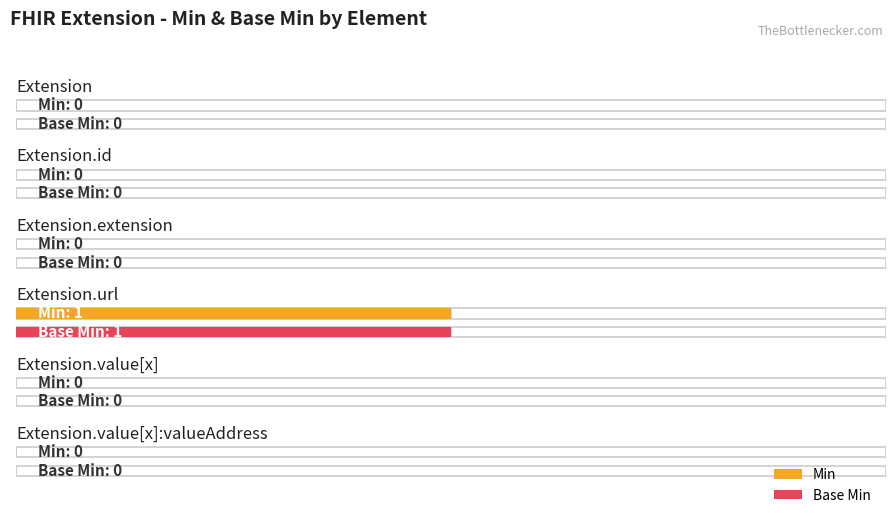

True or false: Base Min has a value of 0 at Extension.id.

True